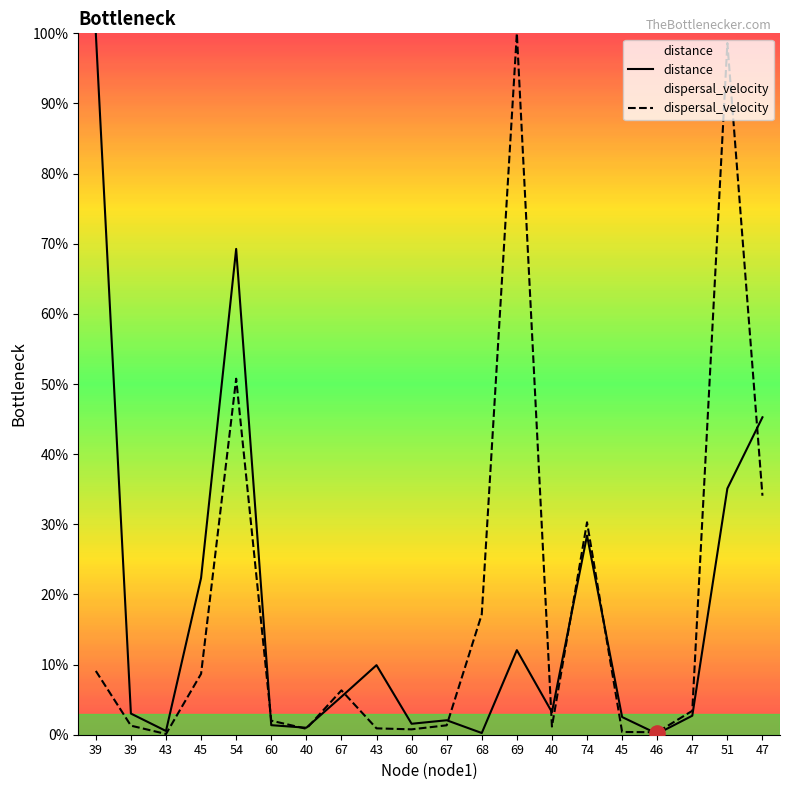

At how many categories does at least one series exceed 3?

13